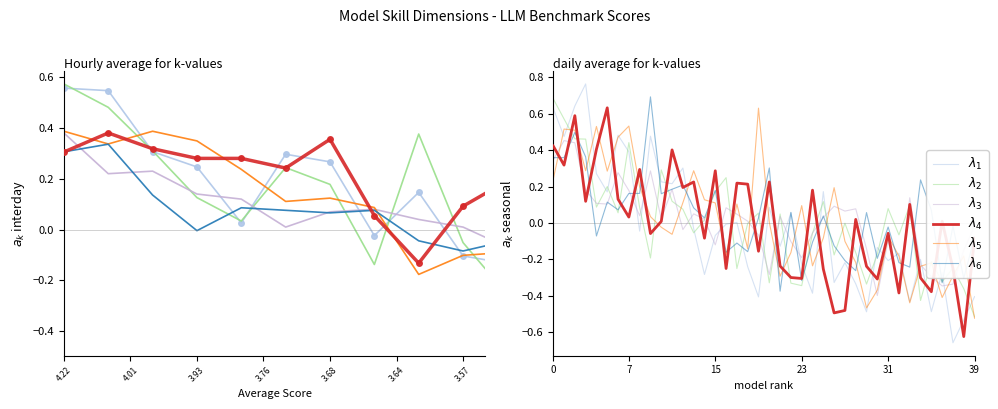

What is the sum of all $\lambda_1$ values?

-1.3